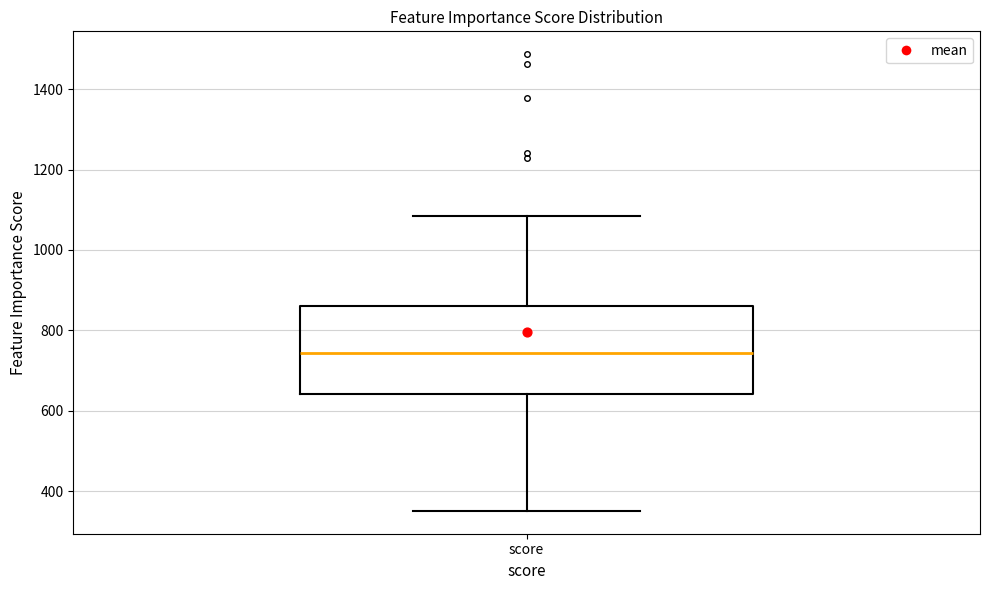

Where does the median line of the box for score sit on the y-axis? The values are not printed on the chart, so give them approximately, as read against the axis.

740